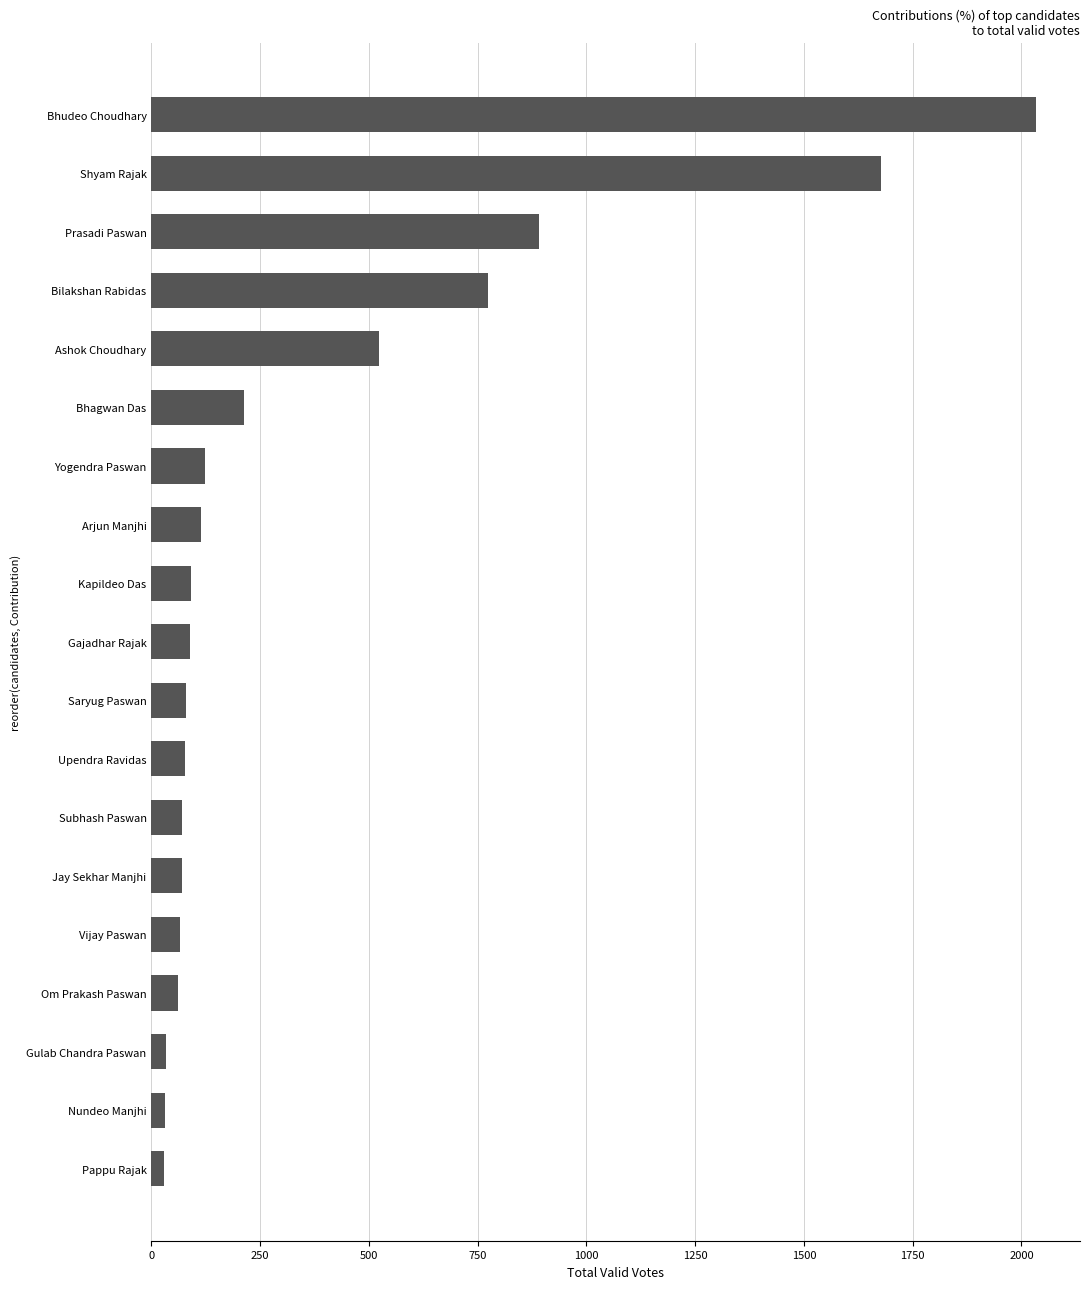

Where is the data nearest to the value 1031?

Prasadi Paswan